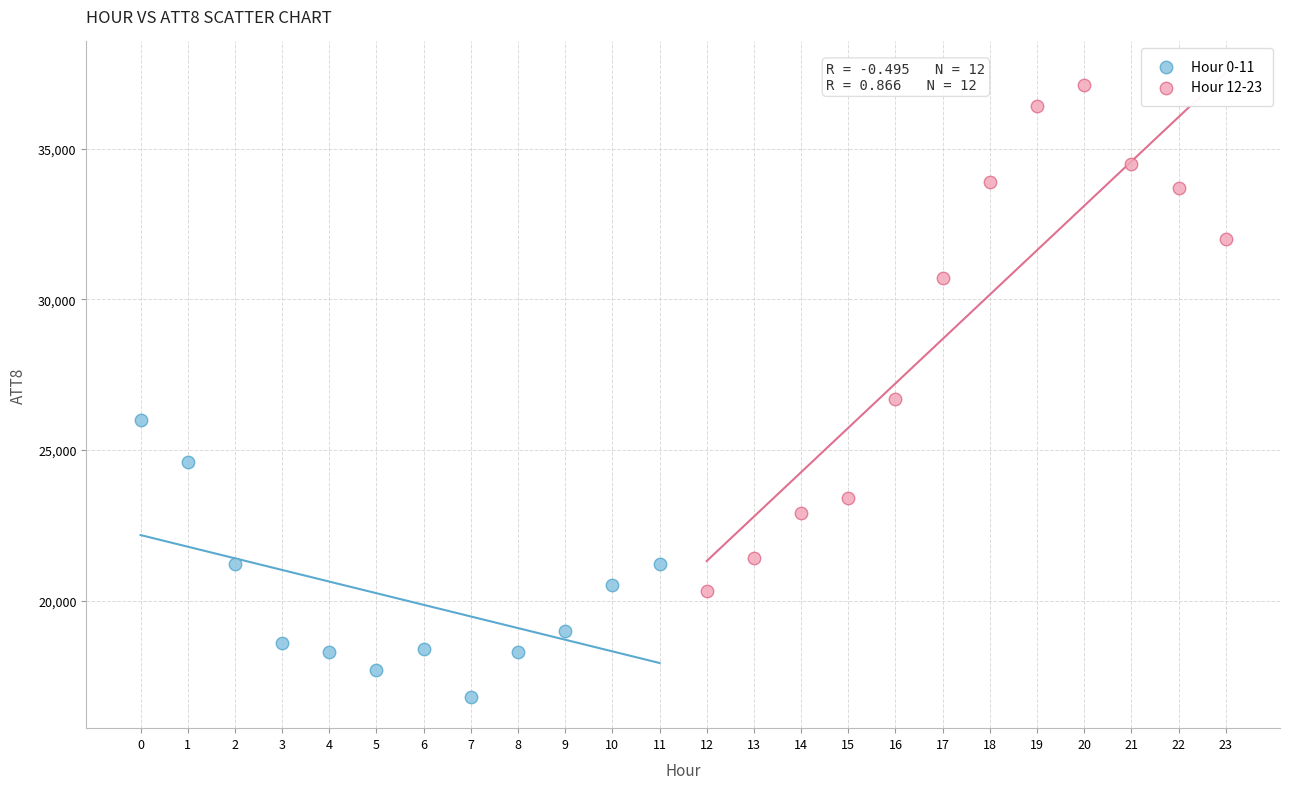

Which series has the largest Y range (max minus min)?

Hour 12-23